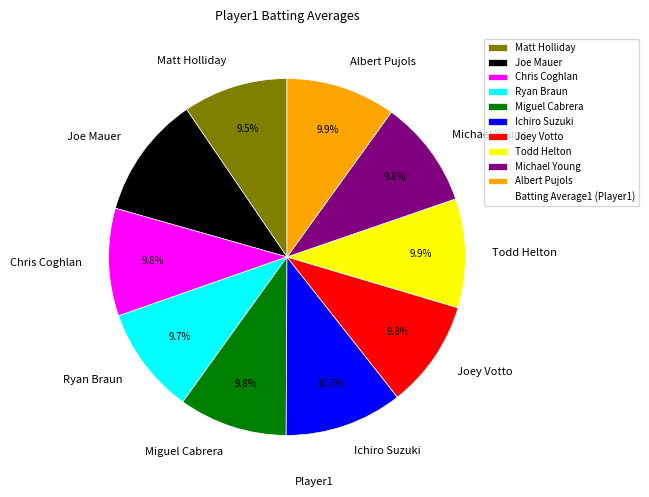

The Joey Votto slice represents 4% of the pie. True or false?

False